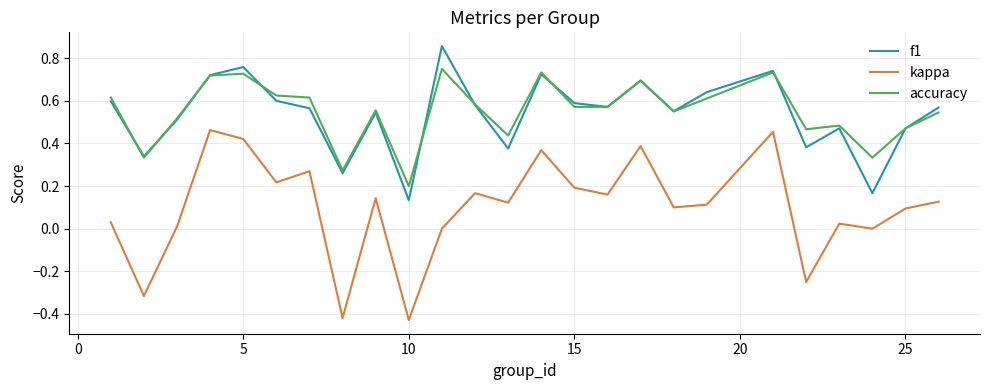

Rank the series by their maximum value, from highest to lowest.

f1, accuracy, kappa